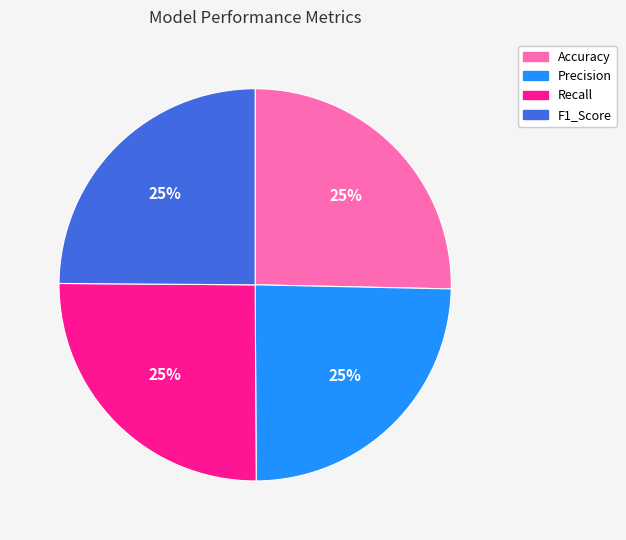

Is there any slice that represents more than half of the pie?

No